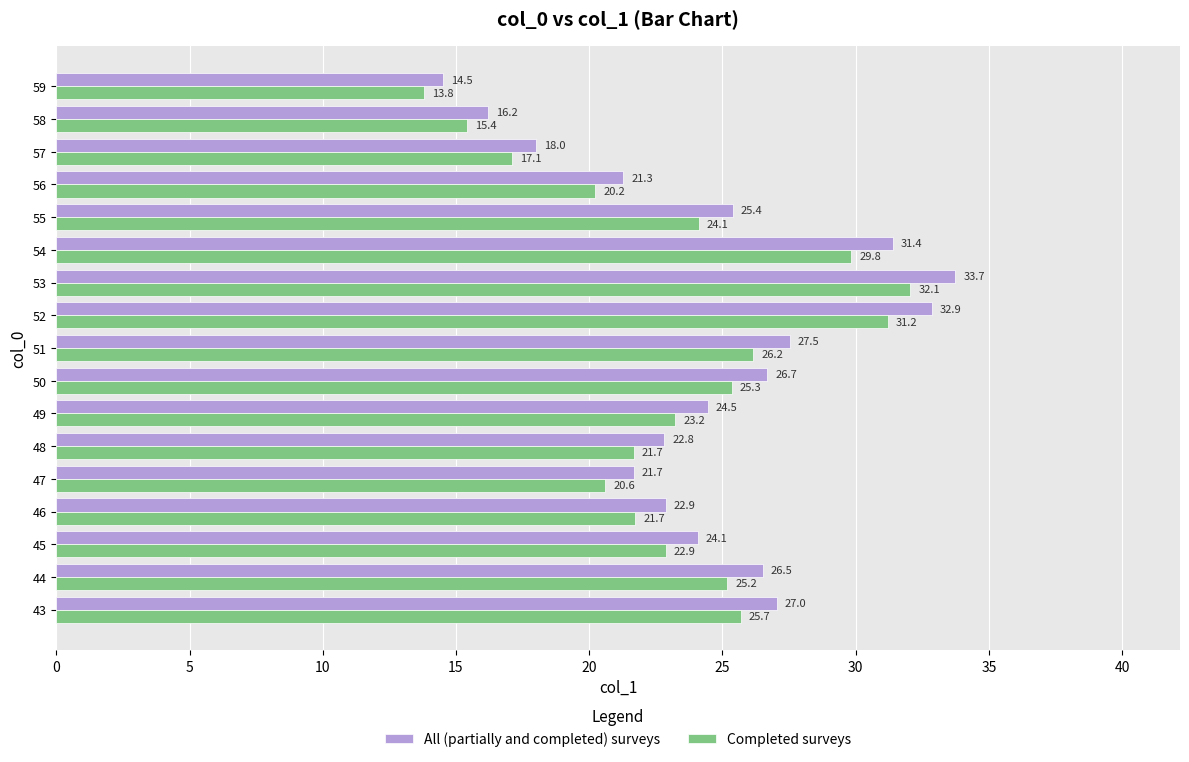

What is the difference between the All (partially and completed) surveys values at 55 and 52?

7.5